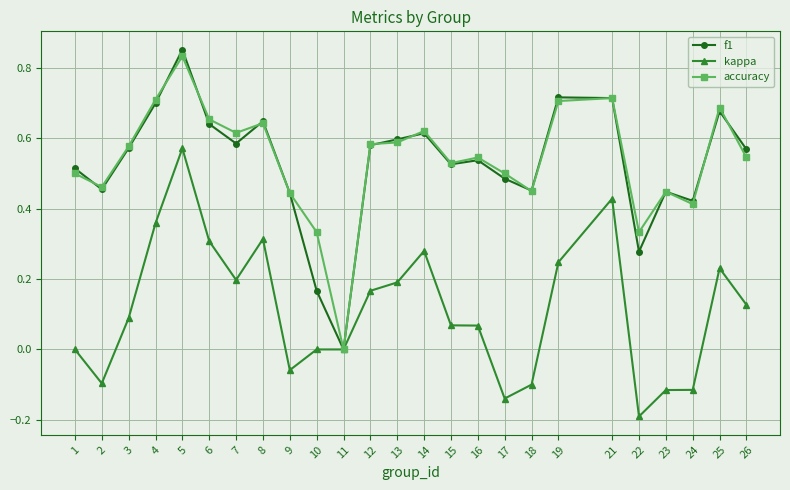

Does the chart display data point markers on the line(s)?

Yes